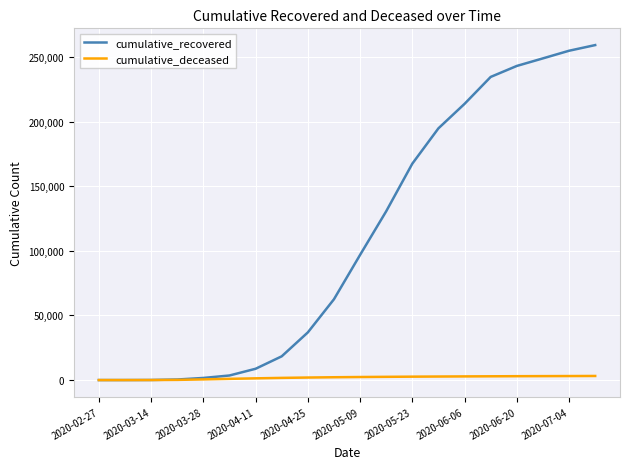

How many distinct data groups are displayed?

2